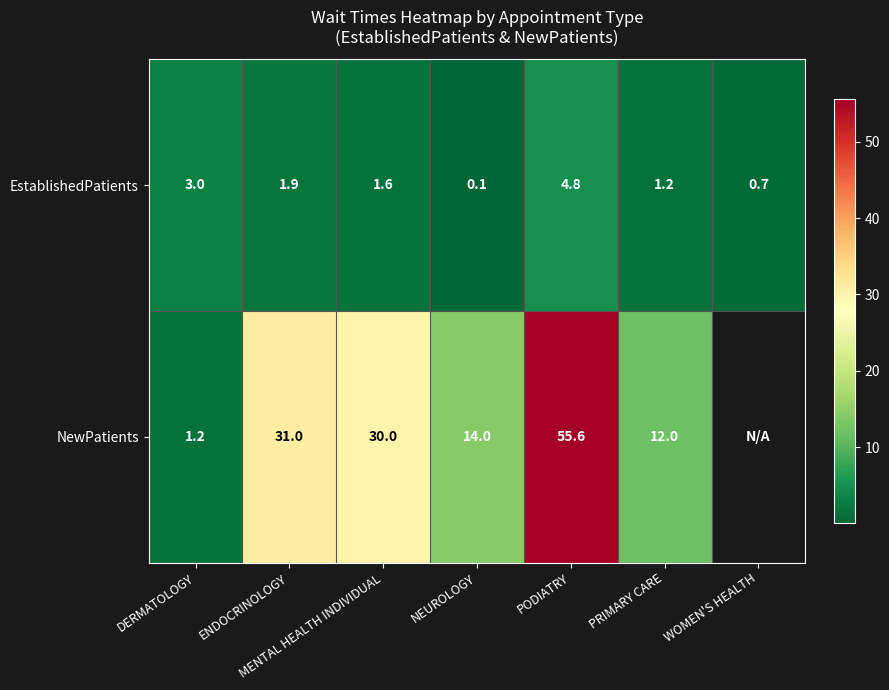

Rank the series at PODIATRY from highest to lowest value.

NewPatients, EstablishedPatients